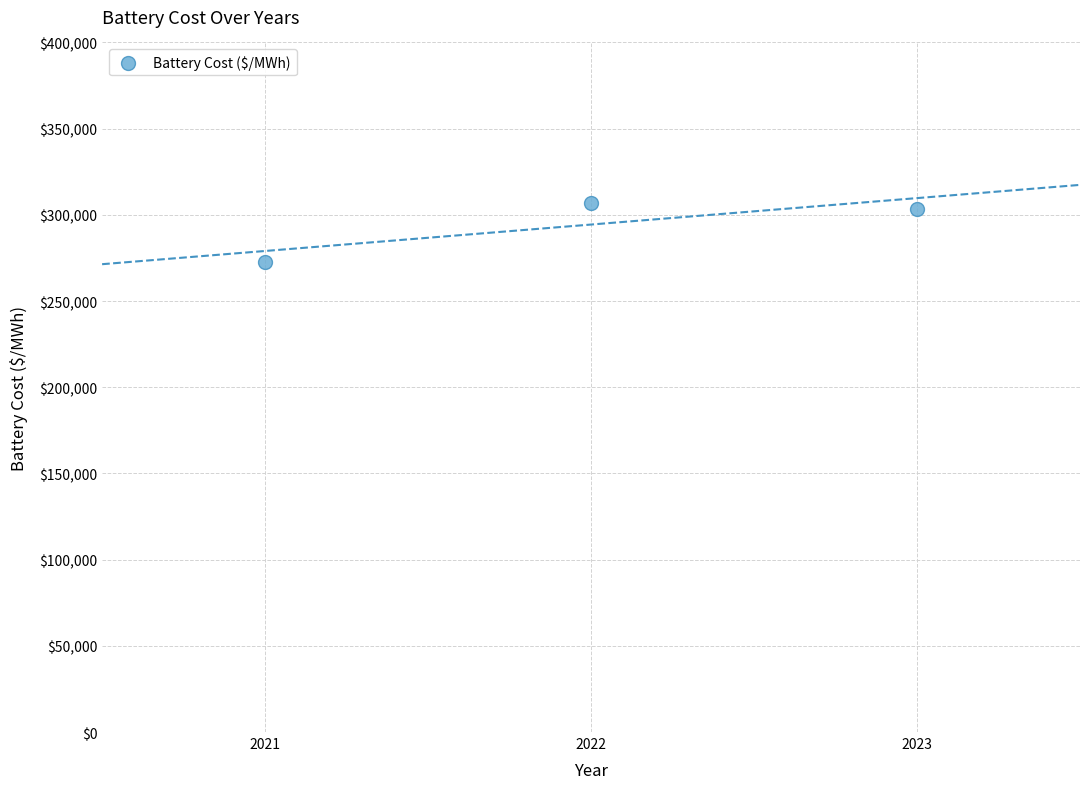

What is the average Y value?

294371.1